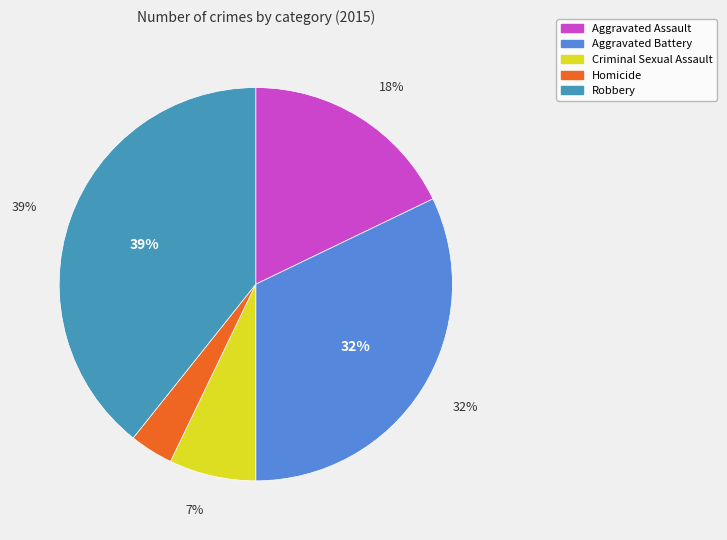

How many slices are in this pie chart?

5